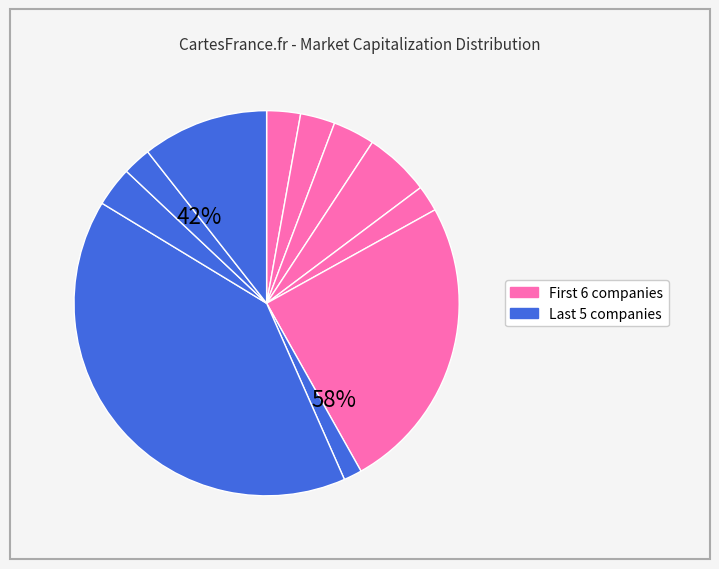

How much of the chart is everything except Dolat Algotech?

96.5%